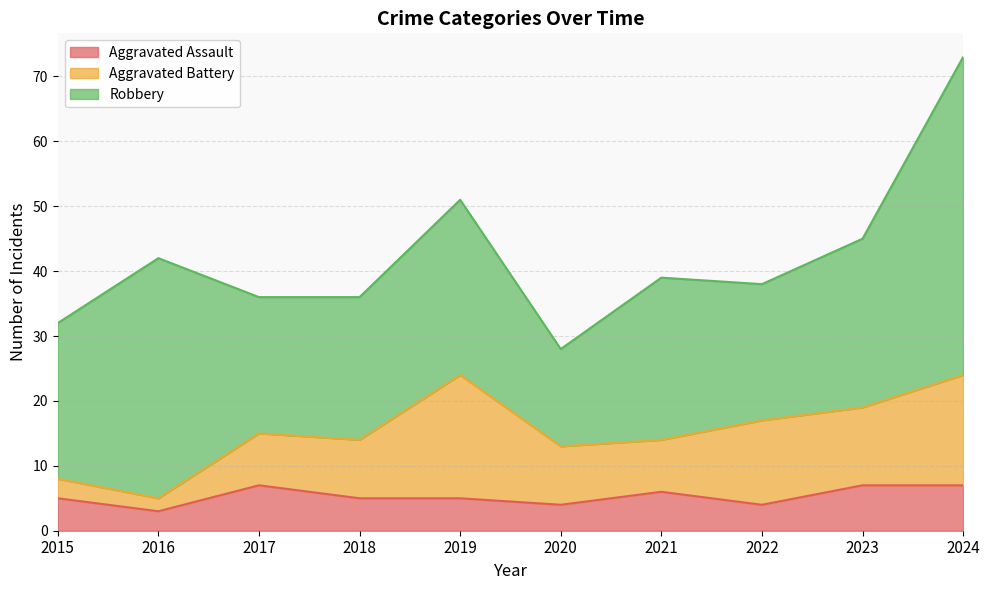

What is the sum of the Robbery values at 2024 and 2016?

86